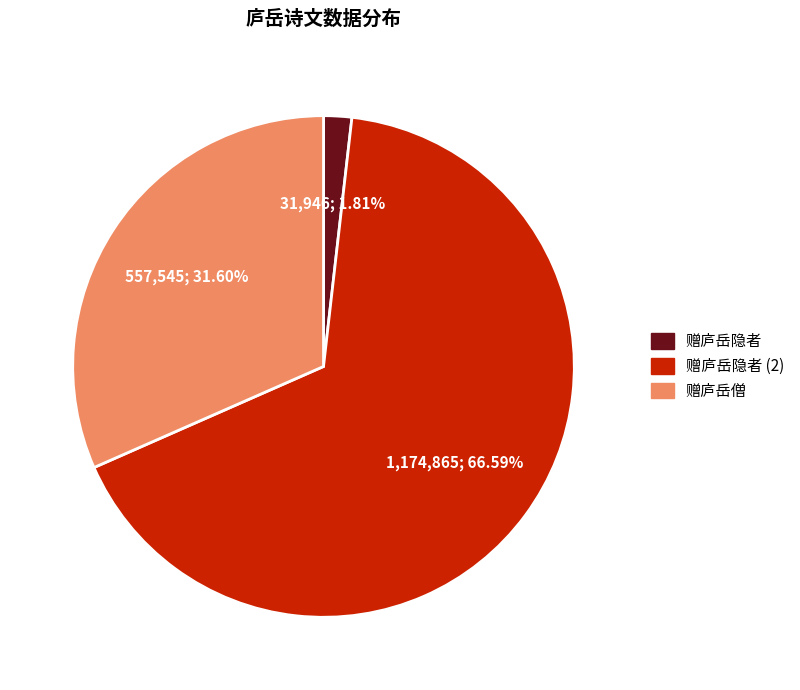

Does any single category account for the majority?

Yes